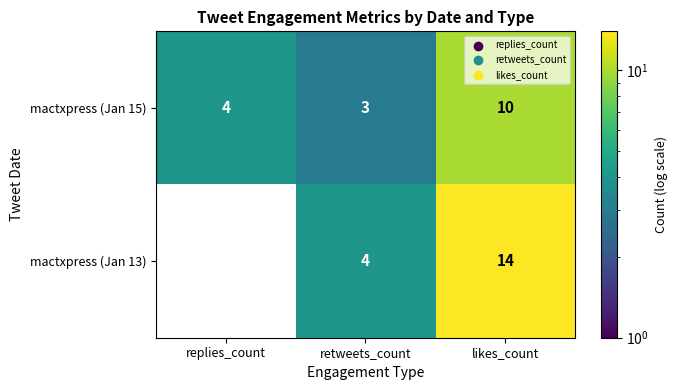

What is the sum of all mactxpress (Jan 13) values?

18